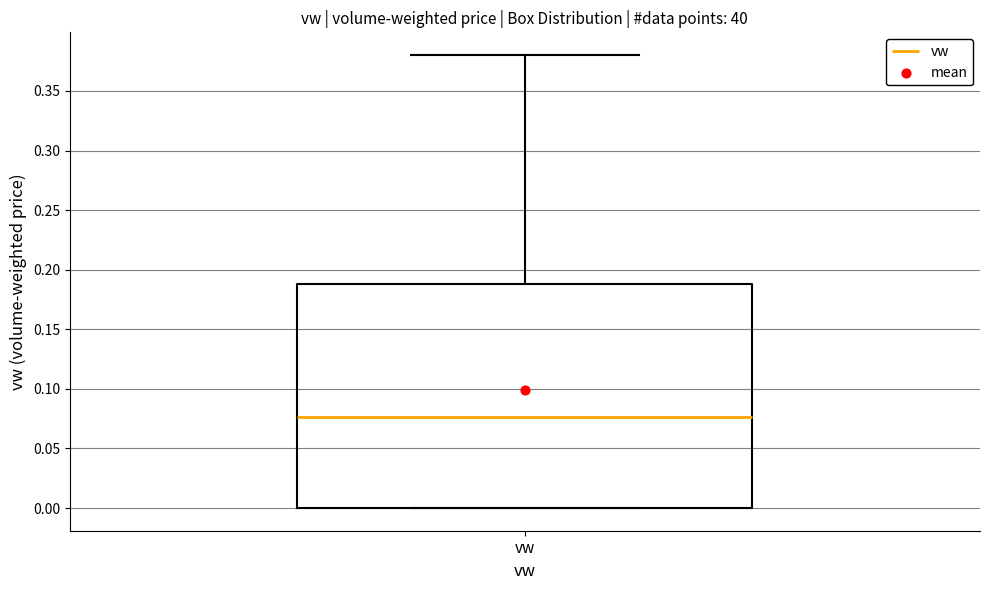

Where is the upper edge of the box for vw on the y-axis? The values are not printed on the chart, so give them approximately, as read against the axis.

0.190